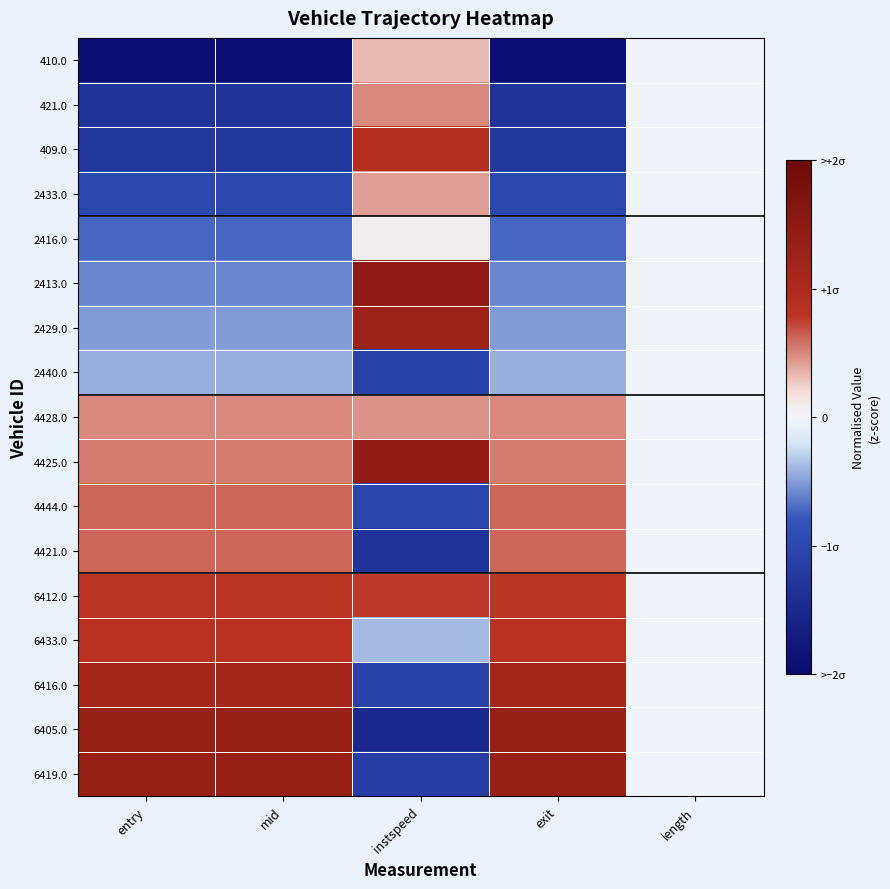

Reading left to right, extract all data points from this chart.

410.0: entry=-1.9	mid=-1.9	instspeed=0.3	exit=-1.9	length=0.0
421.0: entry=-1.3	mid=-1.3	instspeed=0.5	exit=-1.3	length=0.0
409.0: entry=-1.3	mid=-1.3	instspeed=0.9	exit=-1.3	length=0.0
2433.0: entry=-1.0	mid=-1.0	instspeed=0.4	exit=-1.0	length=0.0
2416.0: entry=-0.7	mid=-0.7	instspeed=0.1	exit=-0.7	length=0.0
2413.0: entry=-0.6	mid=-0.6	instspeed=1.5	exit=-0.6	length=0.0
2429.0: entry=-0.5	mid=-0.5	instspeed=1.3	exit=-0.5	length=0.0
2440.0: entry=-0.4	mid=-0.4	instspeed=-1.1	exit=-0.4	length=0.0
4428.0: entry=0.5	mid=0.5	instspeed=0.5	exit=0.5	length=0.0
4425.0: entry=0.5	mid=0.5	instspeed=1.4	exit=0.5	length=0.0
4444.0: entry=0.6	mid=0.6	instspeed=-1.0	exit=0.6	length=0.0
4421.0: entry=0.6	mid=0.6	instspeed=-1.3	exit=0.6	length=0.0
6412.0: entry=0.8	mid=0.8	instspeed=0.8	exit=0.8	length=0.0
6433.0: entry=0.8	mid=0.8	instspeed=-0.4	exit=0.8	length=0.0
6416.0: entry=1.1	mid=1.1	instspeed=-1.1	exit=1.1	length=0.0
6405.0: entry=1.4	mid=1.4	instspeed=-1.5	exit=1.4	length=0.0
6419.0: entry=1.4	mid=1.4	instspeed=-1.2	exit=1.4	length=0.0